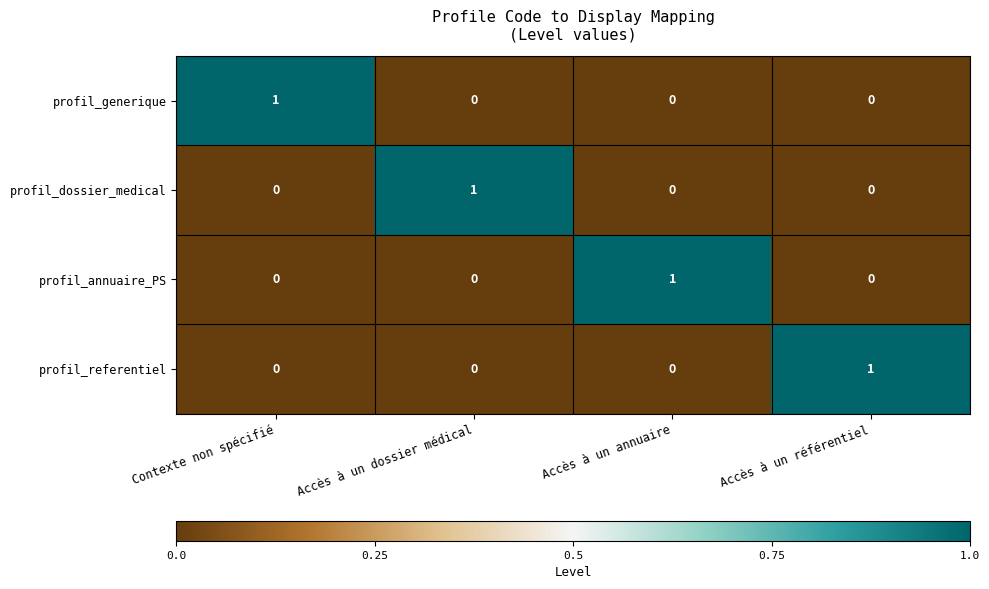

Which category has the highest value in the profil_dossier_medical series?

Accès à un dossier médical